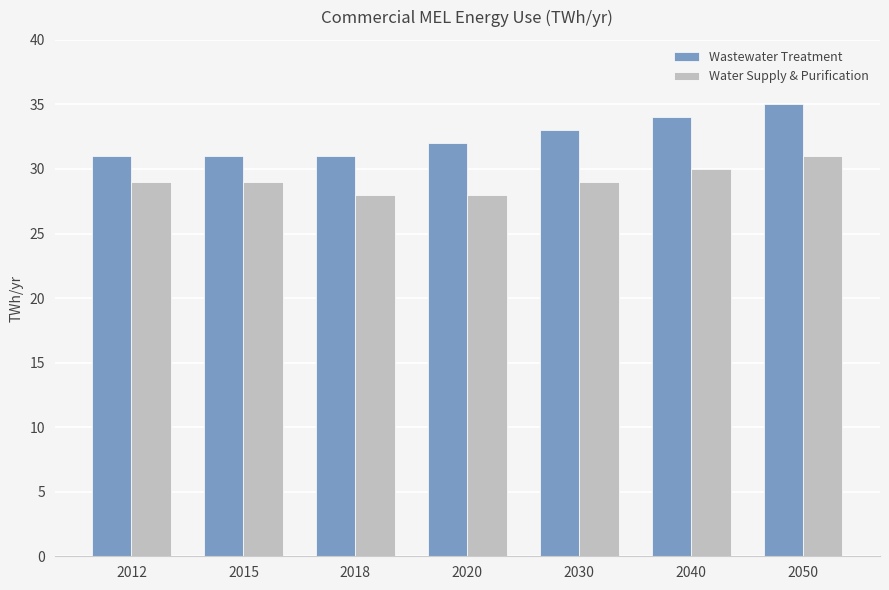

Rank the series by their maximum value, from highest to lowest.

Wastewater Treatment, Water Supply & Purification